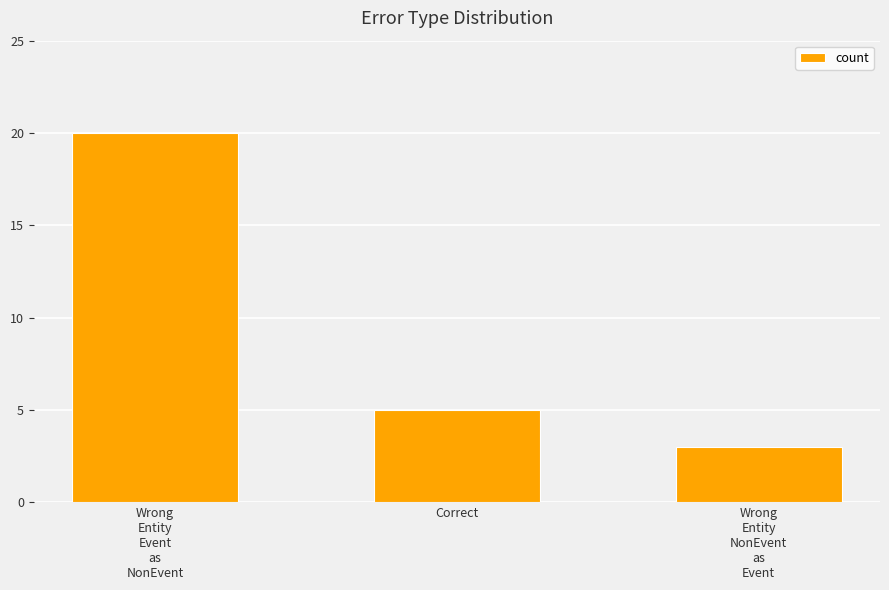

Does the chart contain stacked bars?

No